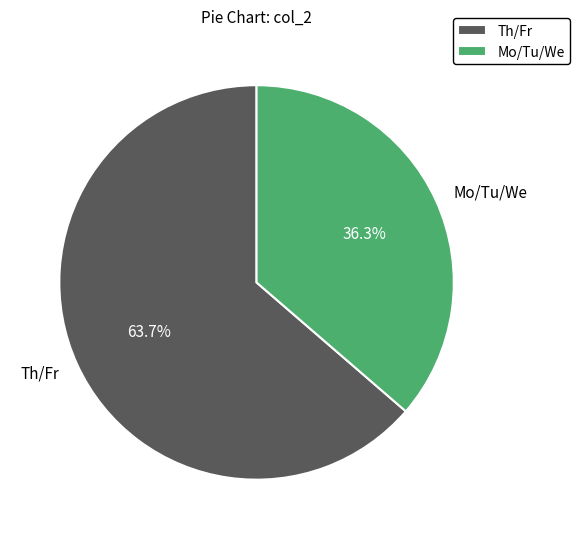

What is the largest slice in the pie chart?

Th/Fr